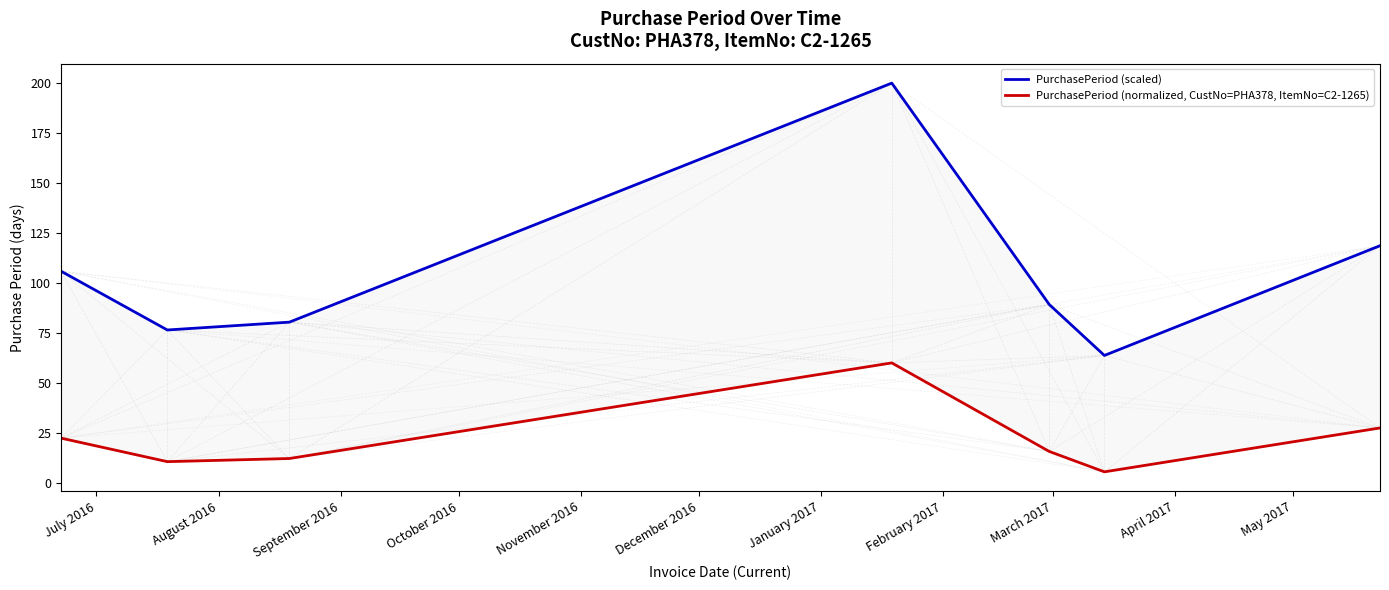

True or false: PurchasePeriod (scaled) and PurchasePeriod (normalized, CustNo=PHA378, ItemNo=C2-1265) cross at least once.

False